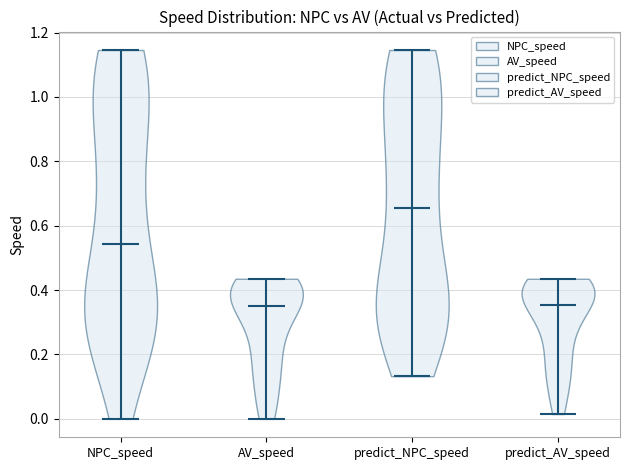

Reading left to right, read every violin against the y-axis: where its median line is, and the lowest and highest points it reaches. The values are not printed on the chart, so give them approximately, as read against the axis.

NPC_speed: median line 0.54, lowest point 0.00, highest point 1.14
AV_speed: median line 0.34, lowest point 0.00, highest point 0.44
predict_NPC_speed: median line 0.66, lowest point 0.14, highest point 1.14
predict_AV_speed: median line 0.36, lowest point 0.02, highest point 0.44